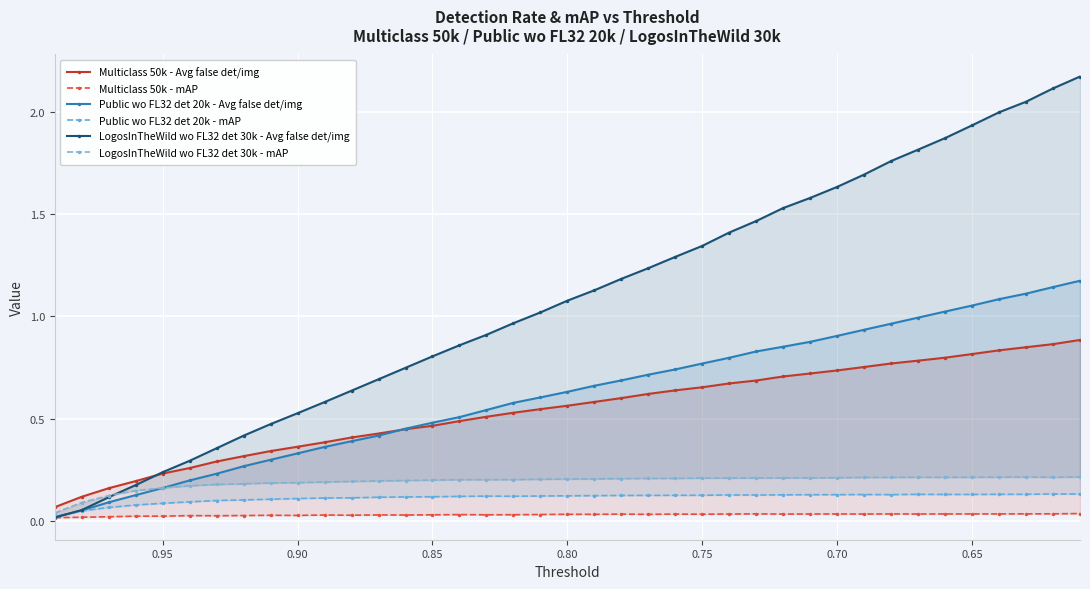

List the series in order of their peak value, highest first.

LogosInTheWild wo FL32 det 30k - Avg false det/img, Public wo FL32 det 20k - Avg false det/img, Multiclass 50k - Avg false det/img, LogosInTheWild wo FL32 det 30k - mAP, Public wo FL32 det 20k - mAP, Multiclass 50k - mAP